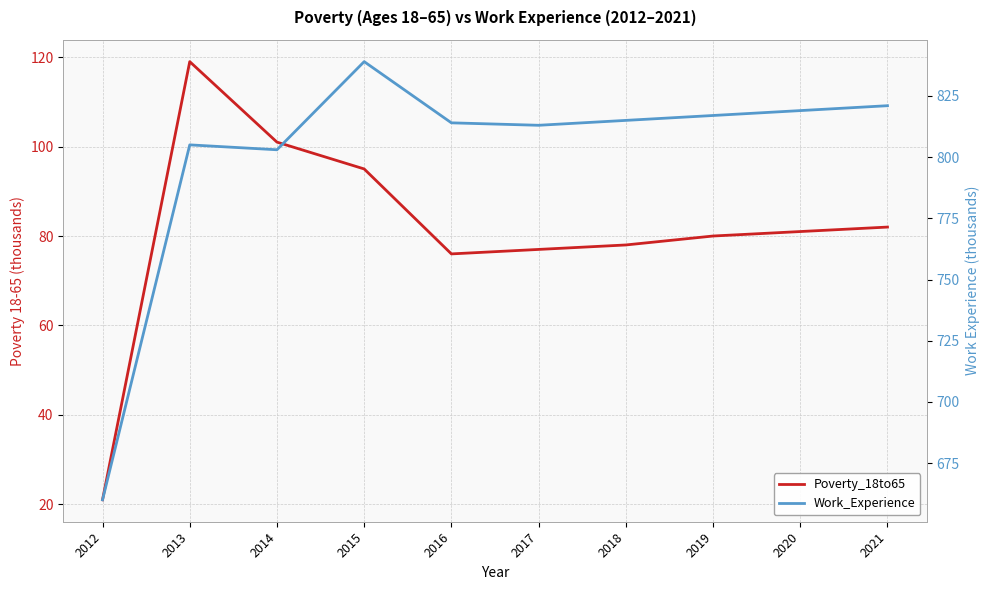

Read the Poverty_18to65 value at 2018.

78